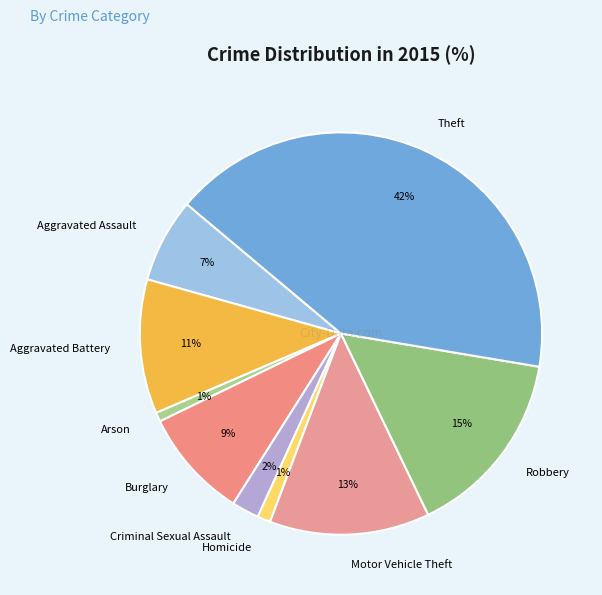

Do Aggravated Battery and Aggravated Assault together represent more than half of the pie?

No